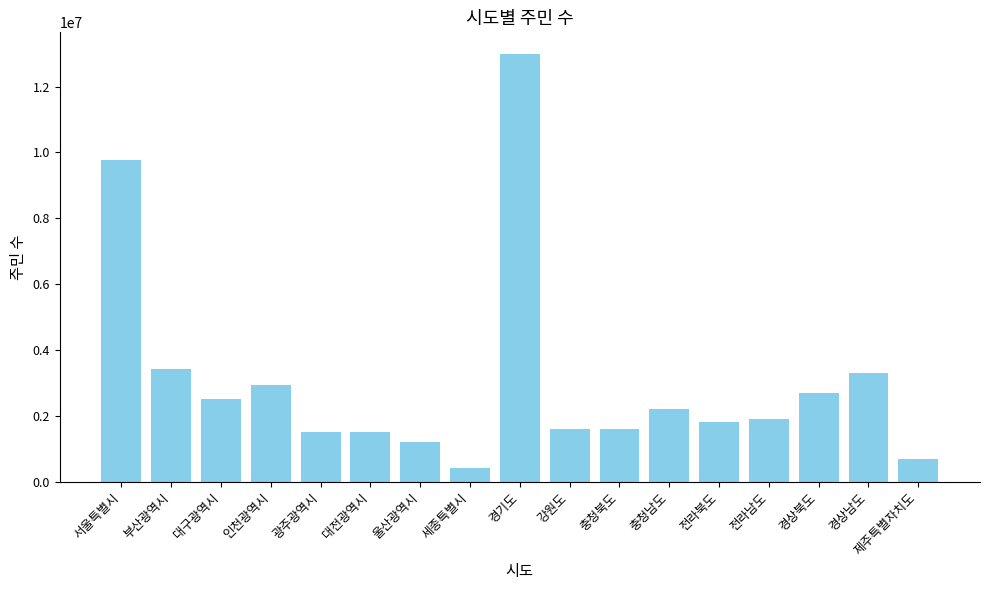

Reading left to right, list all the values displayed in this chart.

서울특별시=9765000	부산광역시=3412000	대구광역시=2500000	인천광역시=2950000	광주광역시=1500000	대전광역시=1500000	울산광역시=1200000	세종특별시=400000	경기도=13000000	강원도=1600000	충청북도=1600000	충청남도=2200000	전라북도=1800000	전라남도=1900000	경상북도=2700000	경상남도=3300000	제주특별자치도=700000